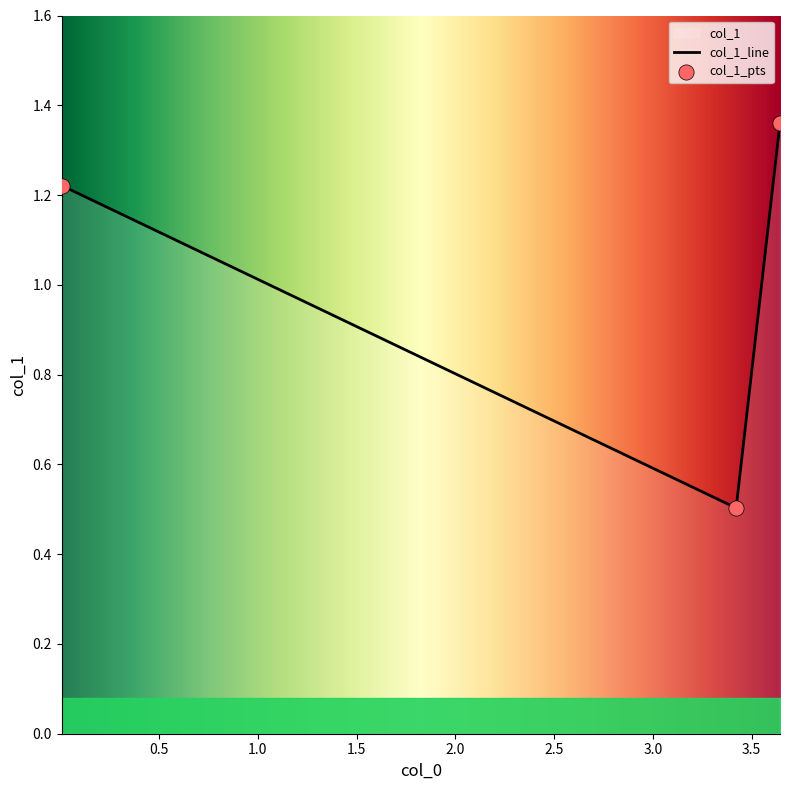

Between 3.422040816 and 3.644081633, which is larger?

3.644081633